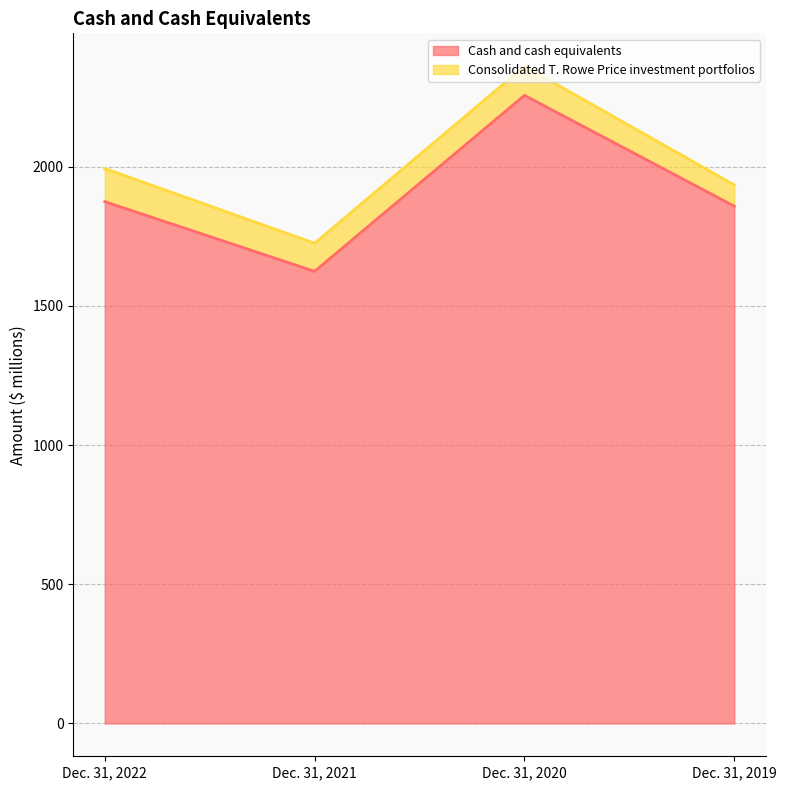

List the labels in order of value, largest first.

Dec. 31, 2020, Dec. 31, 2022, Dec. 31, 2019, Dec. 31, 2021